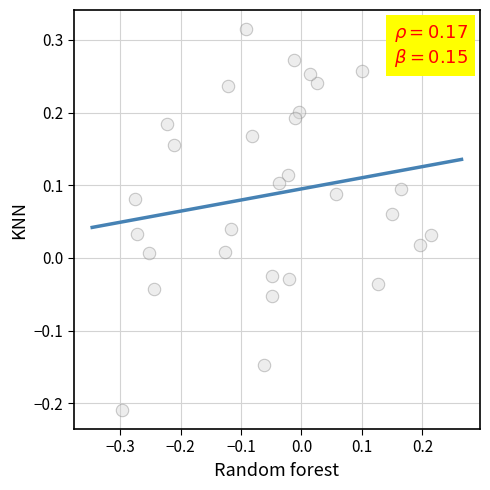

What is the range of Y values (max minus min)?

0.5